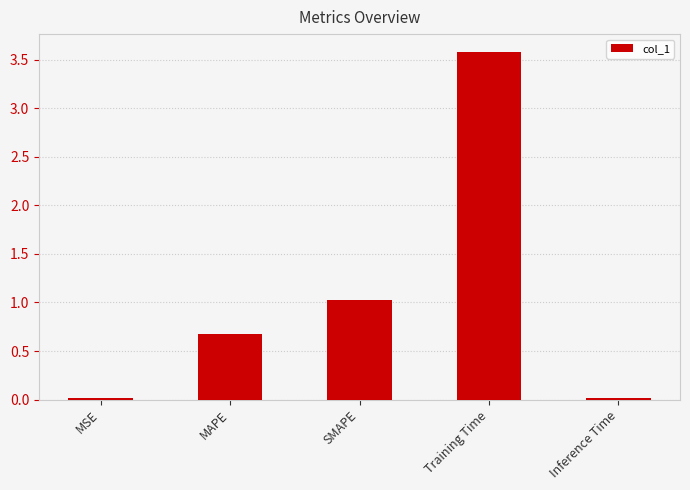

What is the sum of the values at MSE and Training Time?

3.6